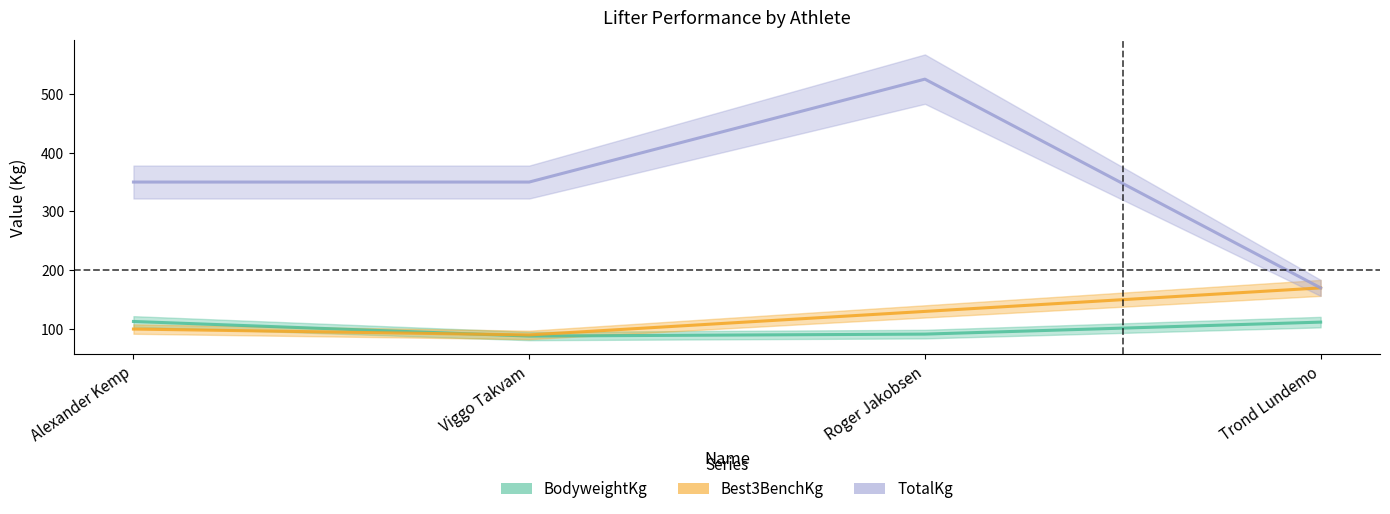

What is the label of the 2nd point from the left?

Viggo Takvam